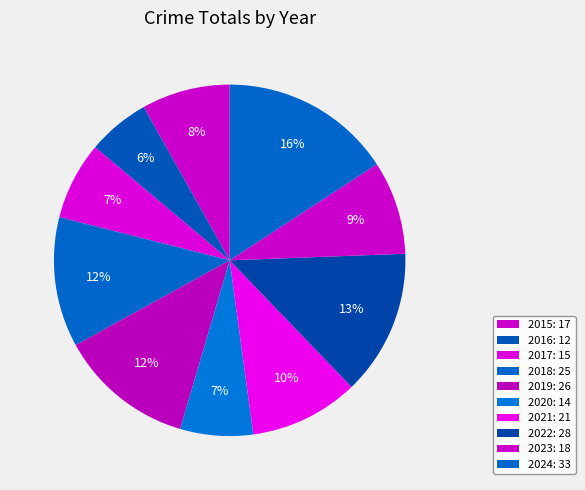

To the nearest percent, what percentage of the pie is 2015?

8%